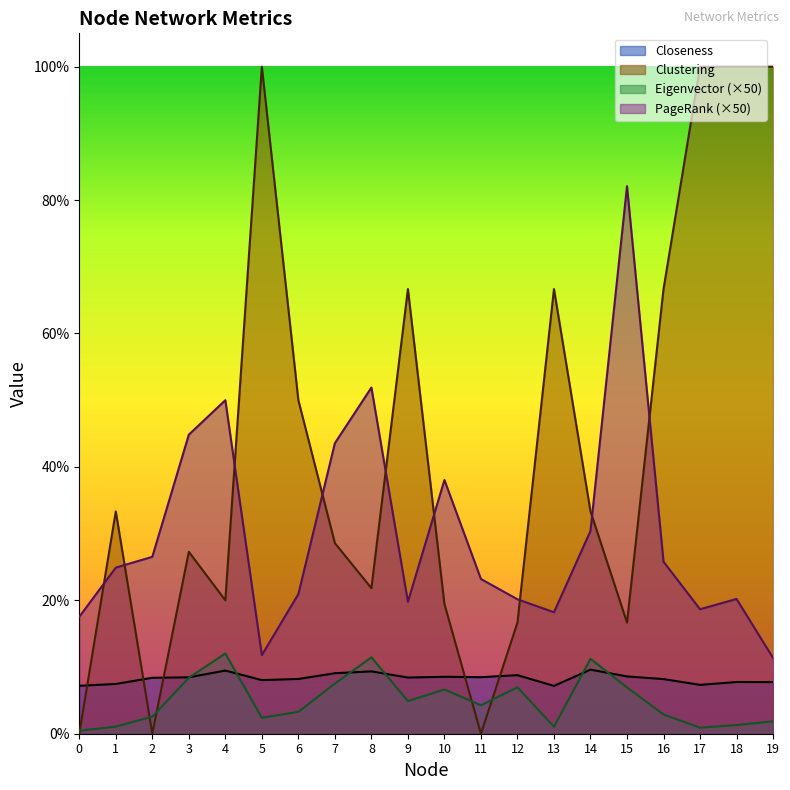

What are all the series names shown in the legend?

Closeness, Clustering, Eigenvector (×50), PageRank (×50)